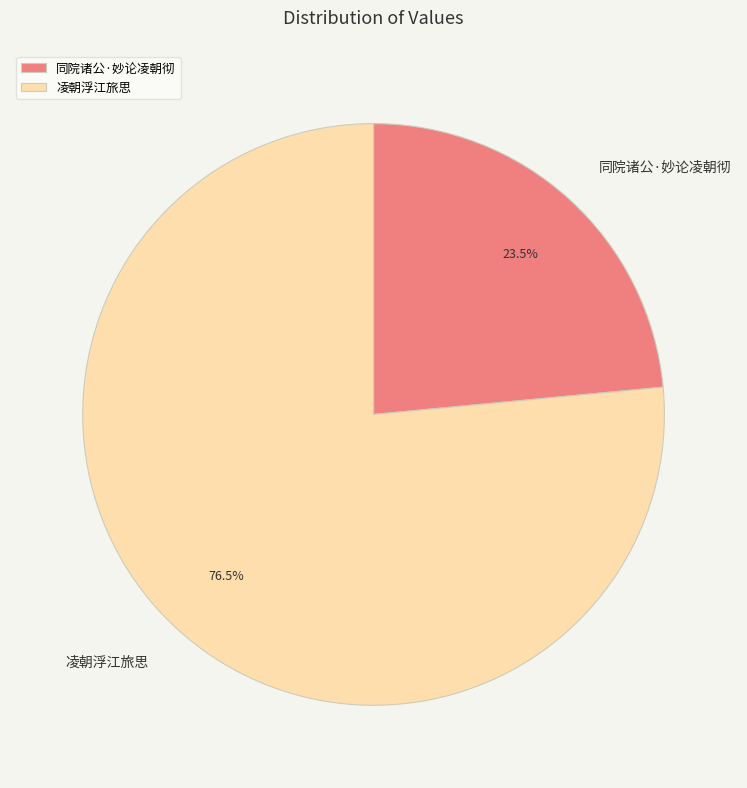

Rank the categories by value from highest to lowest.

凌朝浮江旅思, 同院诸公·妙论凌朝彻